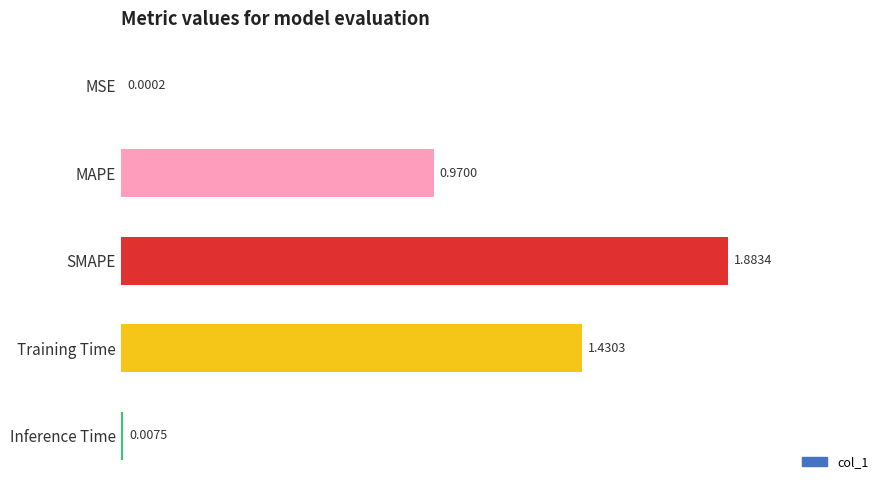

Are the bars grouped side by side (vs. stacked)?

No